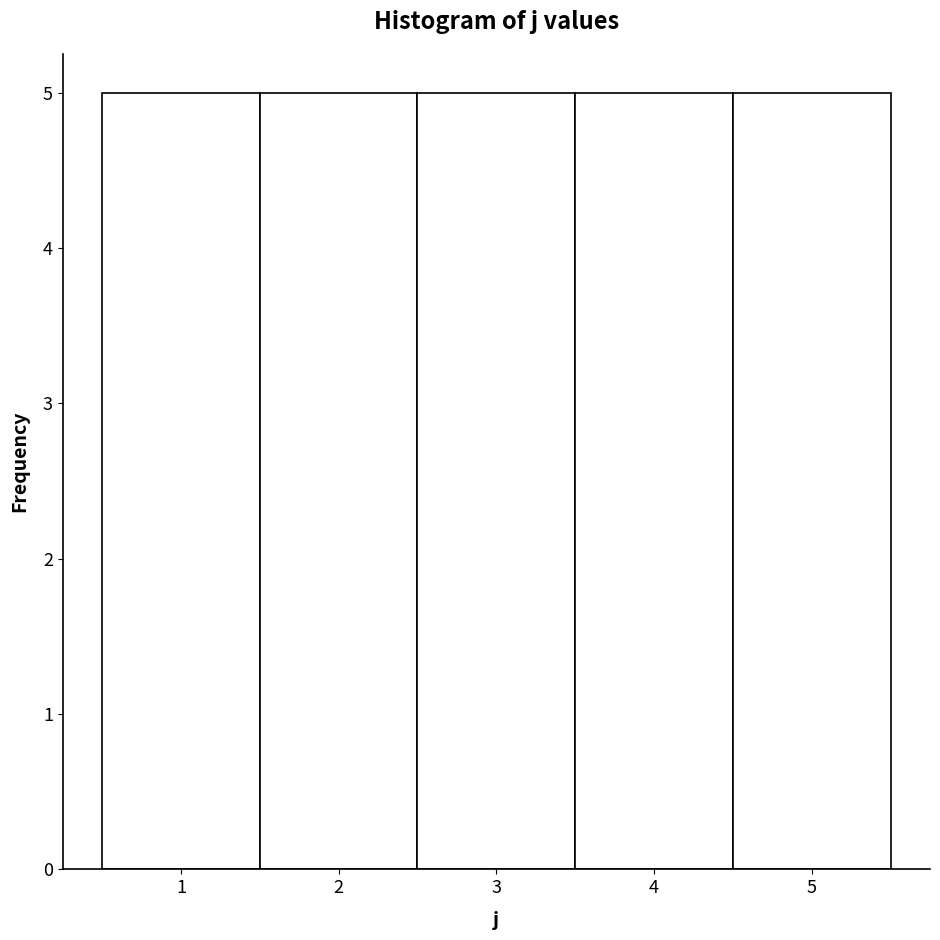

Reading left to right, transcribe this chart: for each bar, give the range it covers on the x-axis and its height. The values are not printed on the chart, so give them approximately, as read against the axis.

0.5 to 1.5: 5
1.5 to 2.5: 5
2.5 to 3.5: 5
3.5 to 4.5: 5
4.5 to 5.5: 5